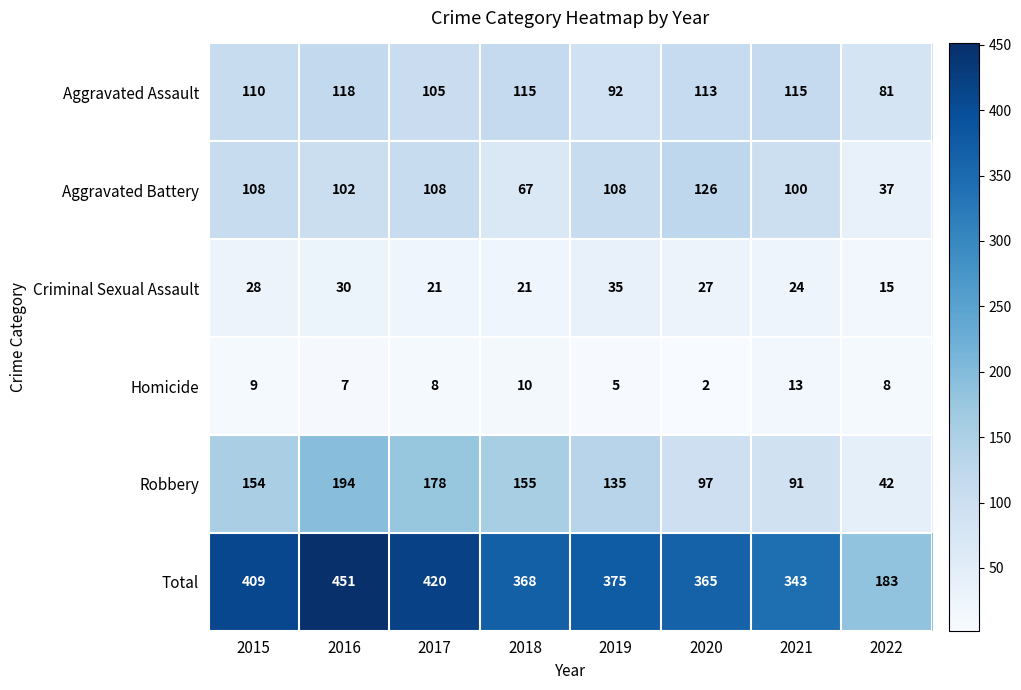

Which category has the lowest value in the Aggravated Assault series?

2022